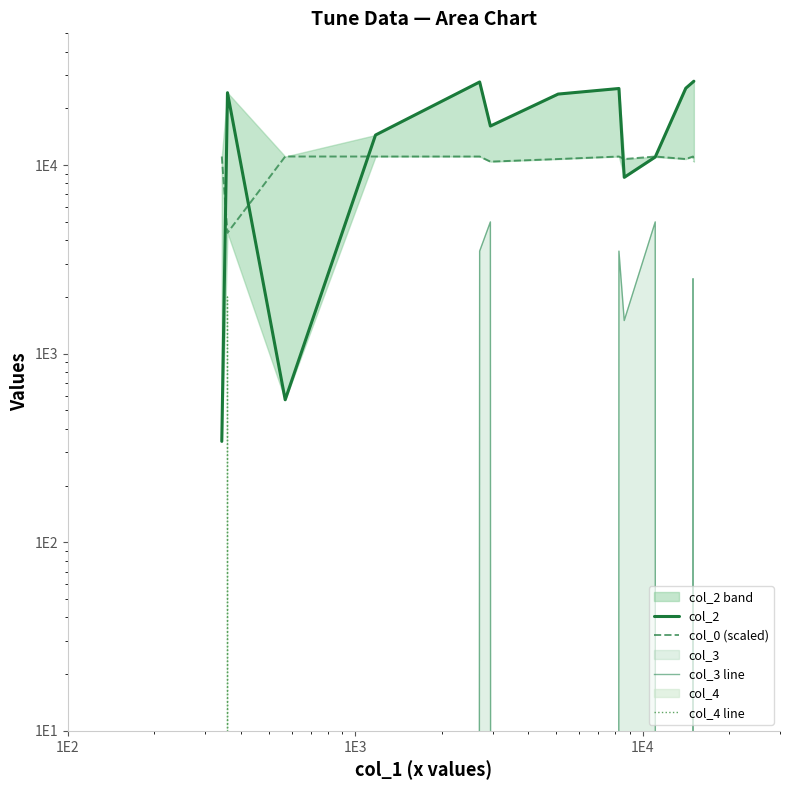

How many values in the col_0 (scaled) series are below 11110?

6